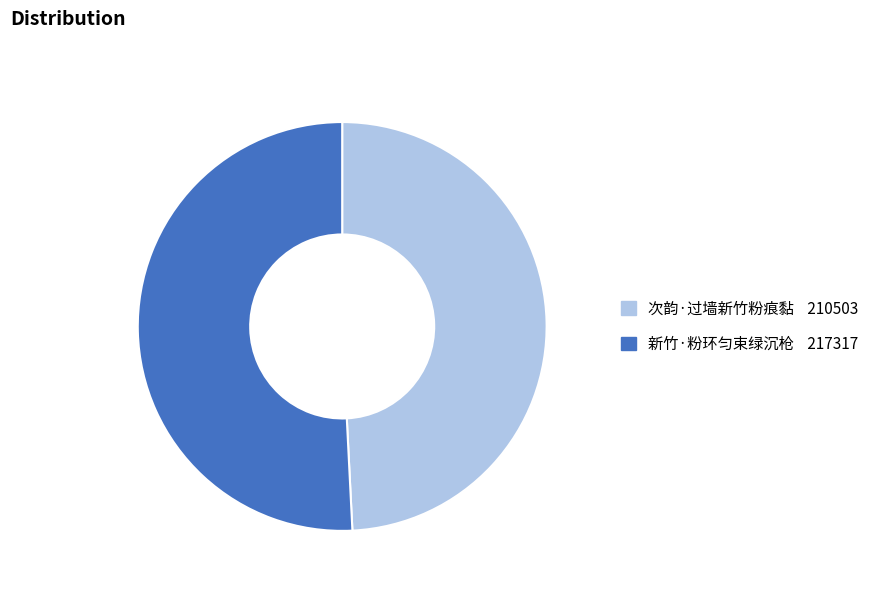

Rank the categories by value from lowest to highest.

次韵·过墙新竹粉痕黏, 新竹·粉环匀束绿沉枪